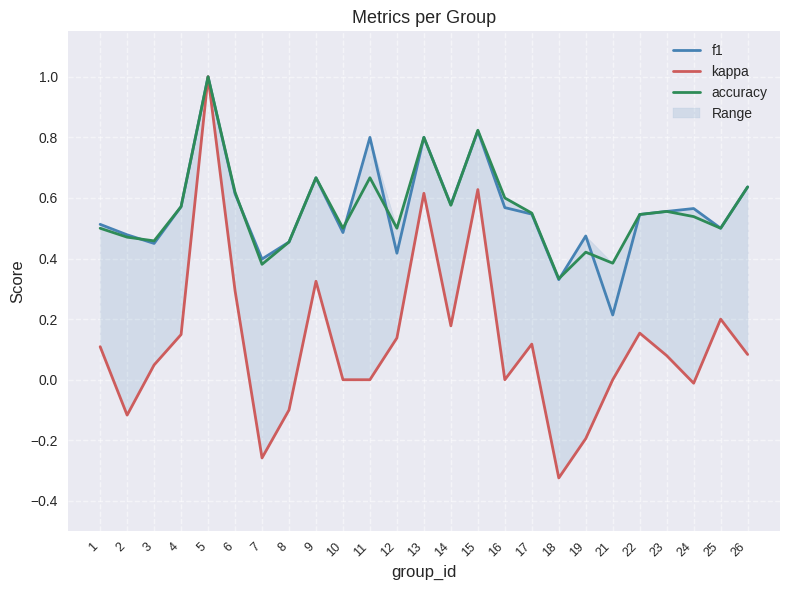

How many intersections are there between accuracy and f1?

7